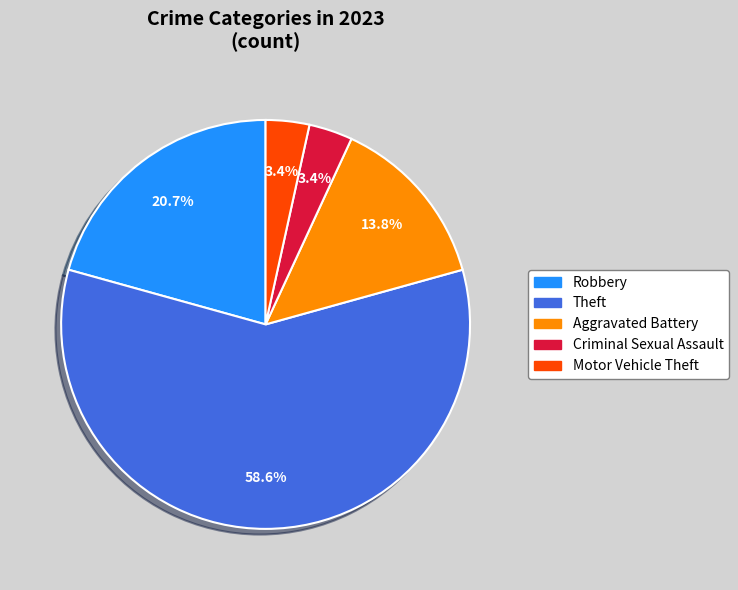

What is the largest slice in the pie chart?

Theft